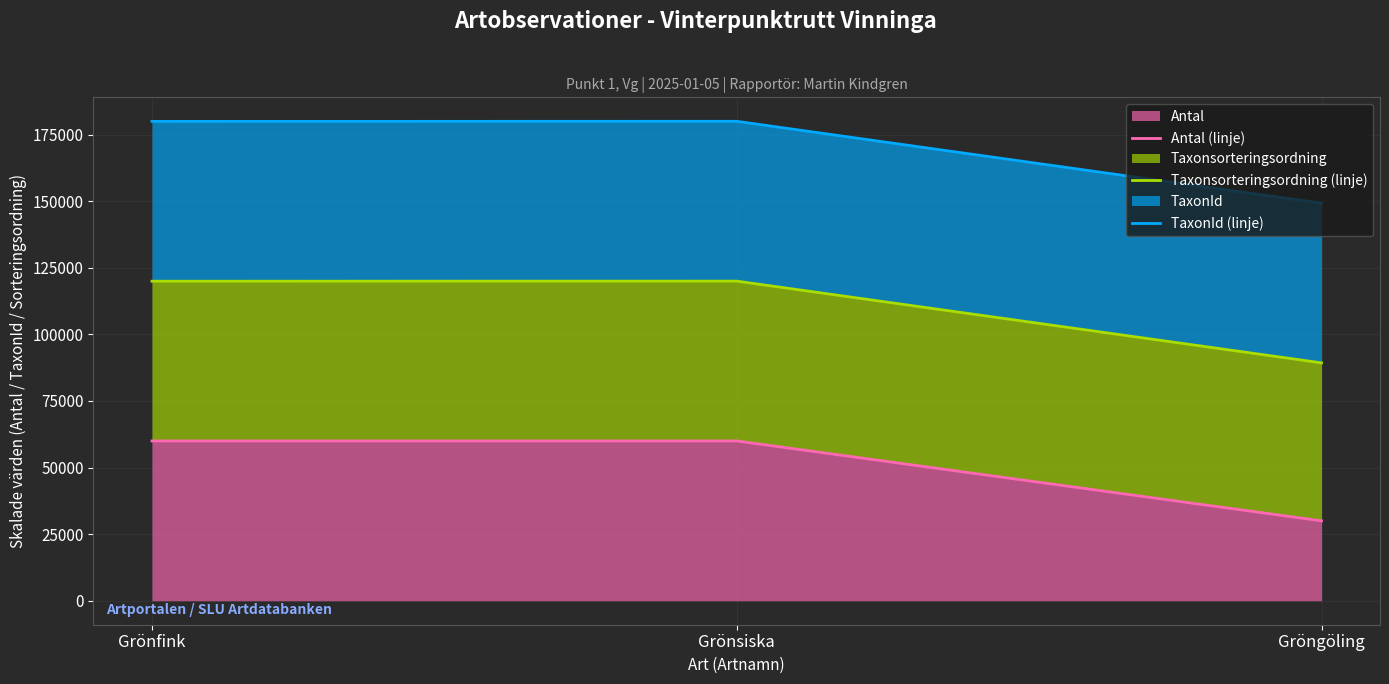

How many data points in Taxonsorteringsordning (linje) are less than 119965?

1